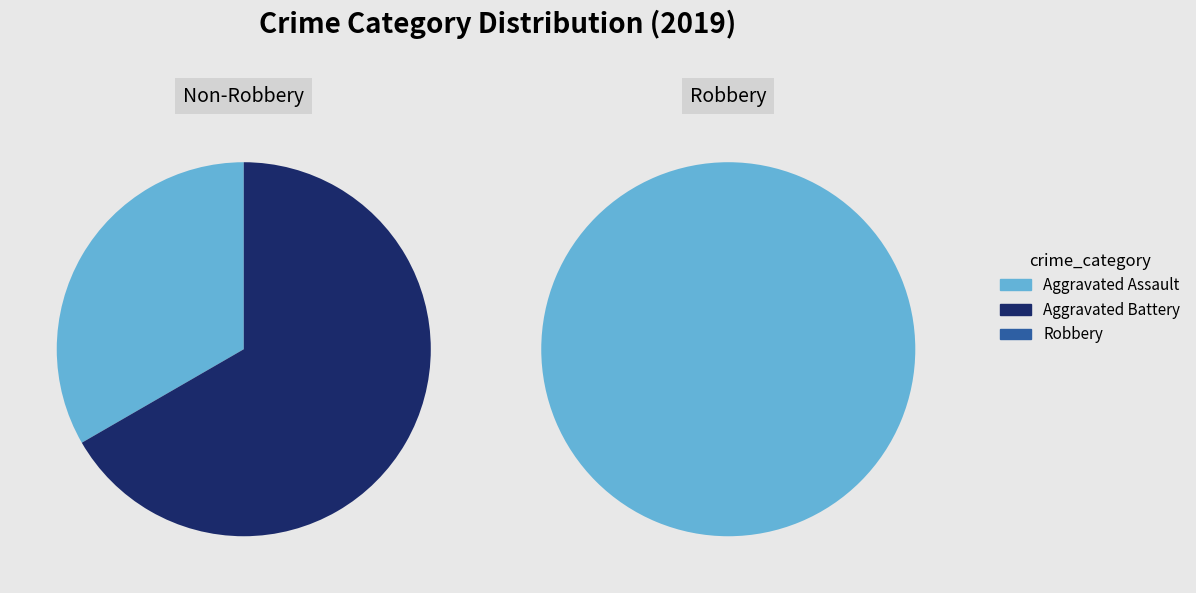

To the nearest percent, what is the combined percentage of Robbery and Aggravated Battery?

75%